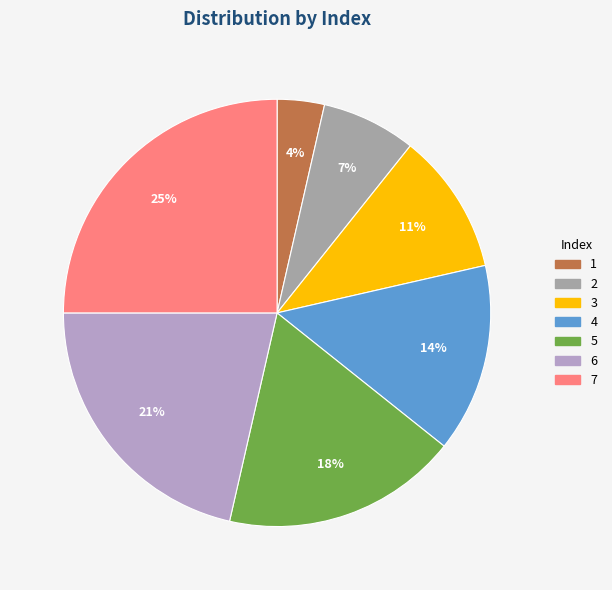

To the nearest percent, what is the difference between the largest and smallest slice percentages?

21%